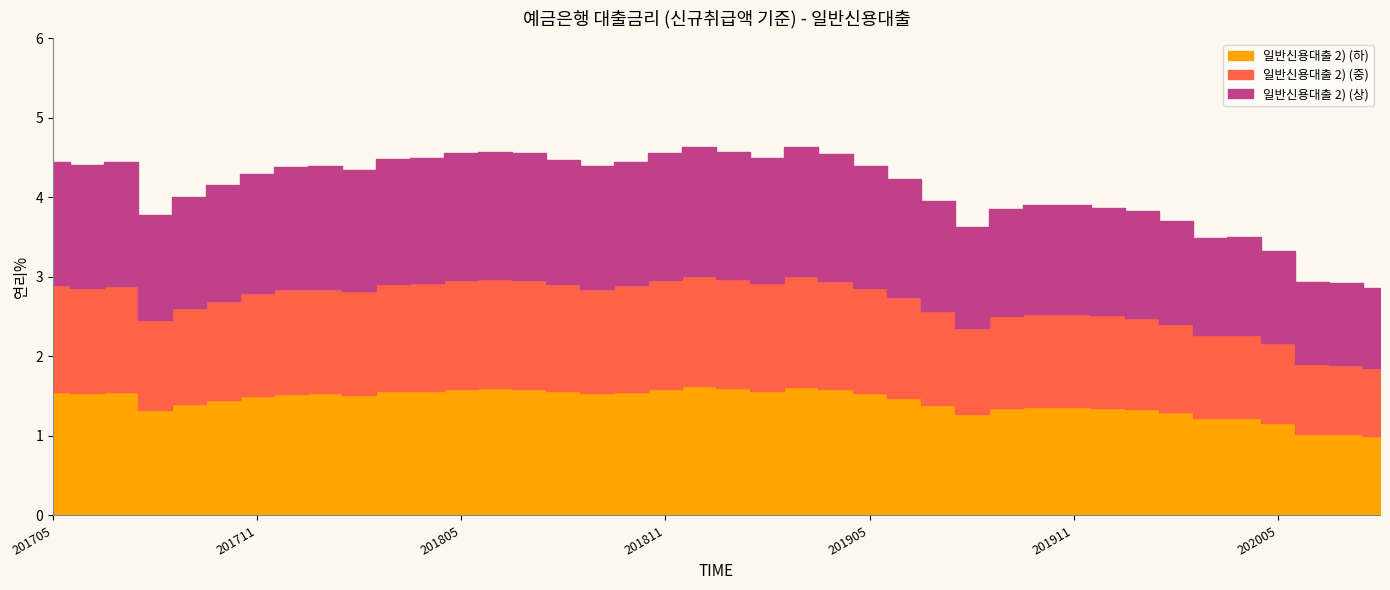

Reading left to right, extract all data points from this chart.

201705=4.5	201706=4.4	201707=4.4	201708=3.8	201709=4.0	201710=4.2	201711=4.3	201712=4.4	201801=4.4	201802=4.3	201803=4.5	201804=4.5	201805=4.6	201806=4.6	201807=4.6	201808=4.5	201809=4.4	201810=4.5	201811=4.6	201812=4.6	201901=4.6	201902=4.5	201903=4.6	201904=4.5	201905=4.4	201906=4.2	201907=4.0	201908=3.6	201909=3.9	201910=3.9	201911=3.9	201912=3.9	202001=3.8	202002=3.7	202003=3.5	202004=3.5	202005=3.3	202006=2.9	202007=2.9	202008=2.9